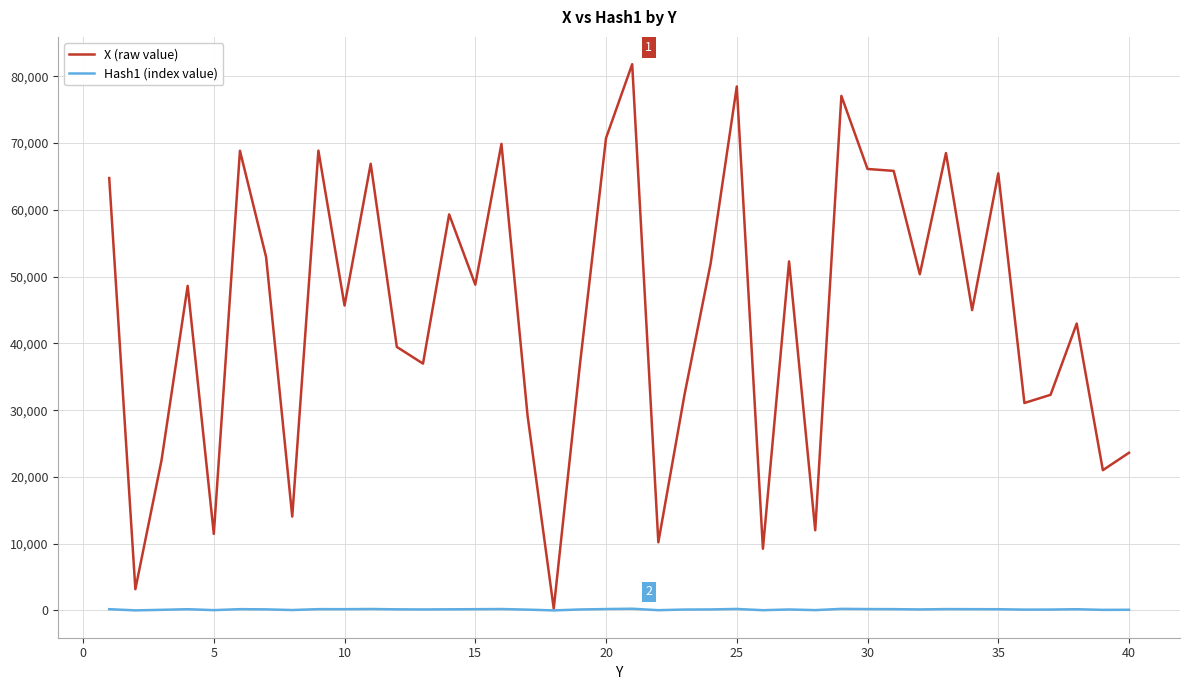

Which series has the widest spread of values?

X (raw value)